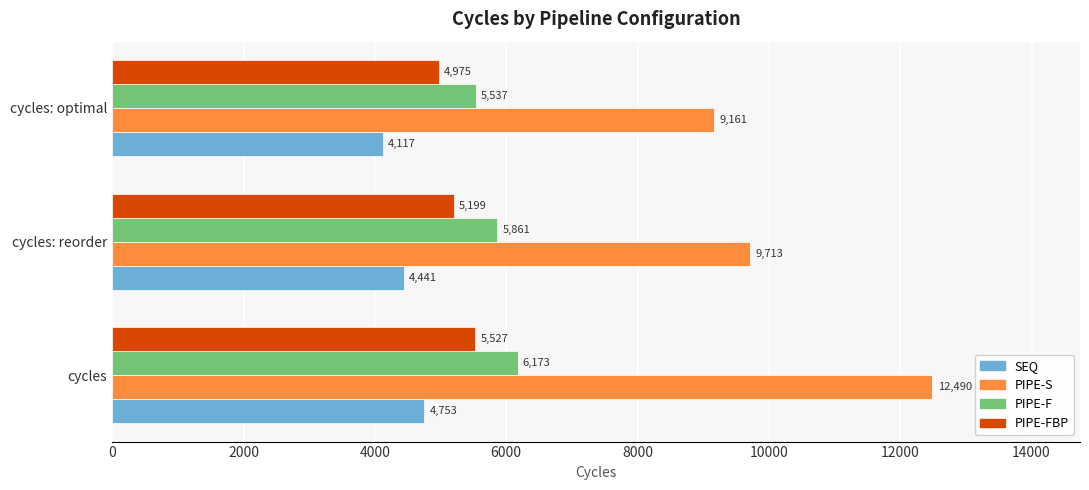

List the labels in order of PIPE-FBP value, smallest first.

cycles: optimal, cycles: reorder, cycles